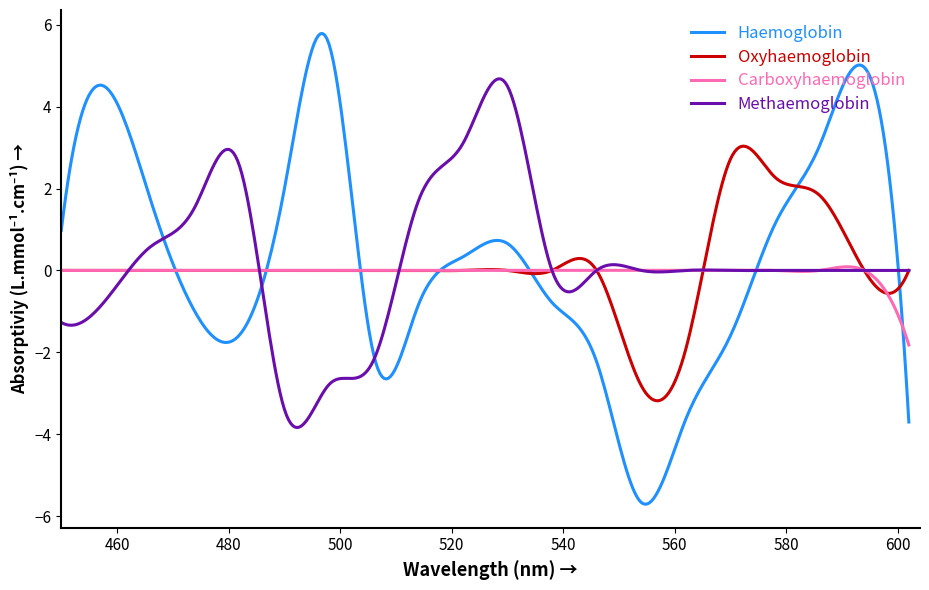

Rank the series by their maximum value, from highest to lowest.

Haemoglobin, Methaemoglobin, Oxyhaemoglobin, Carboxyhaemoglobin